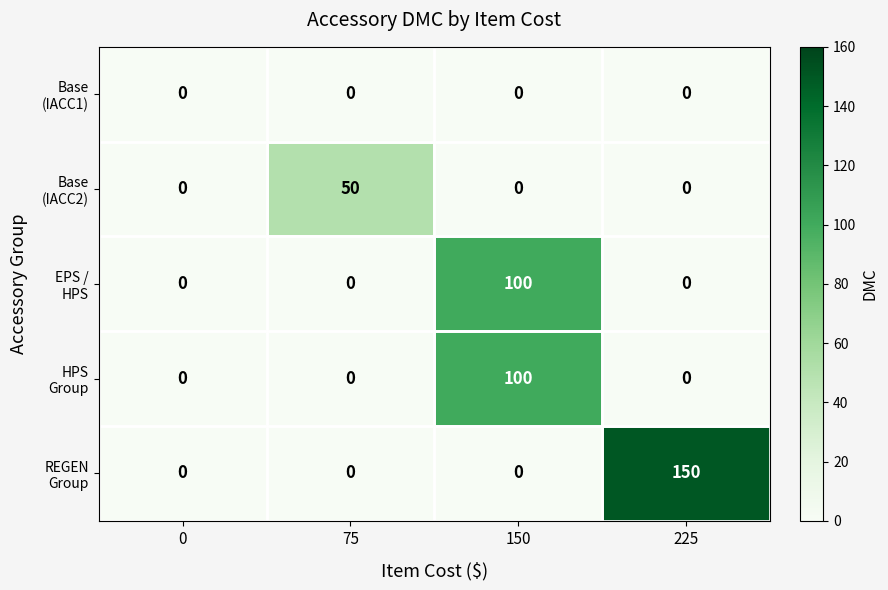

What is the maximum value shown in the chart?

150